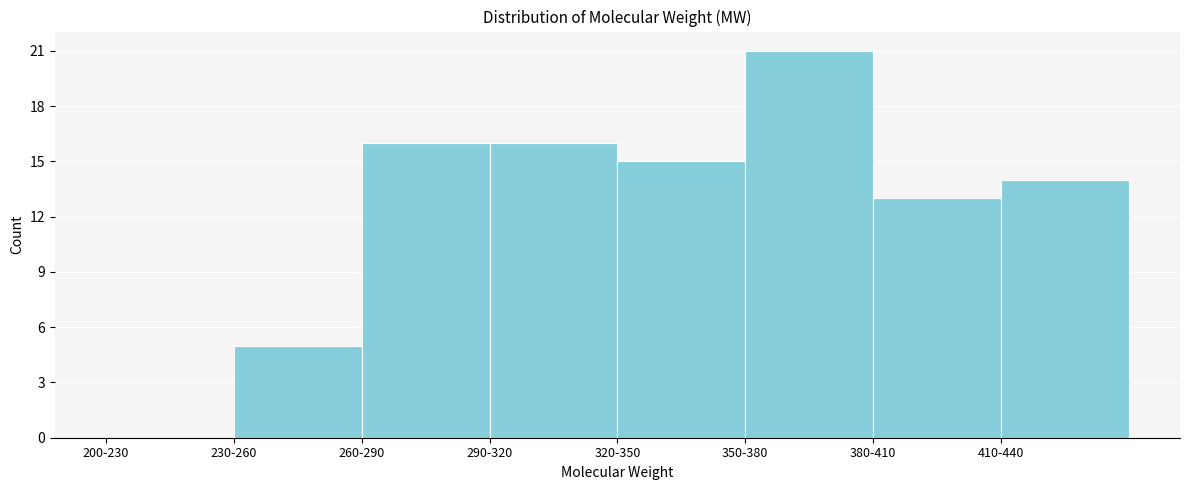

Reading left to right, list all the values displayed in this chart.

200-230=0	230-260=5	260-290=16	290-320=16	320-350=15	350-380=21	380-410=13	410-440=14